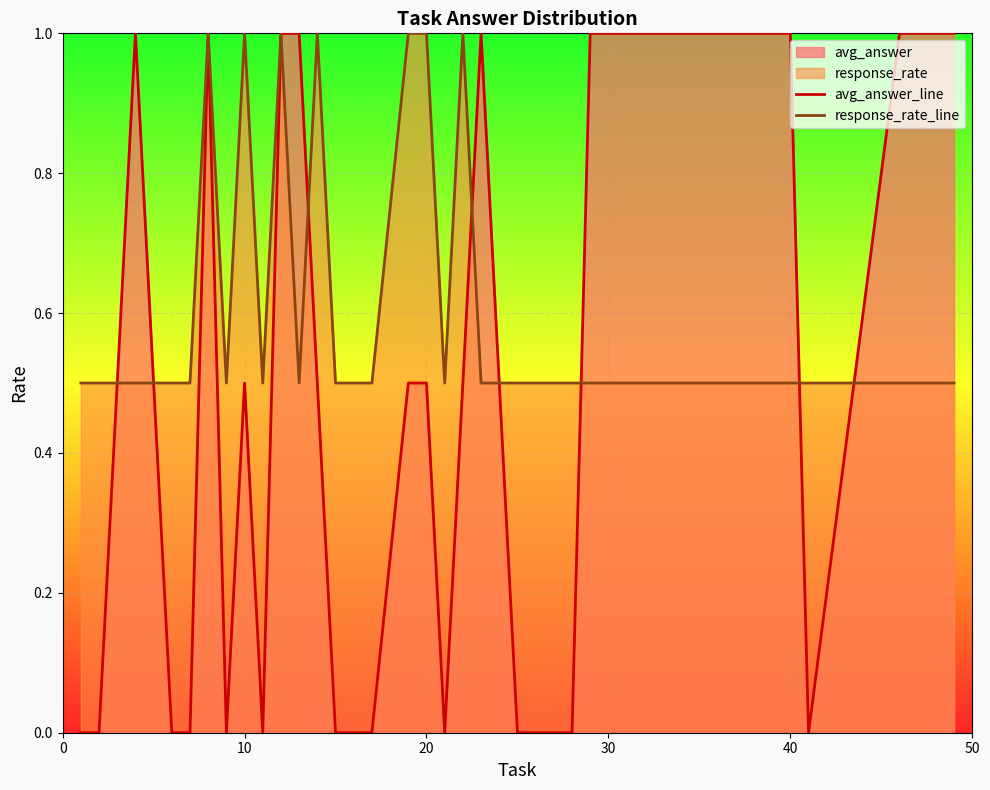

The value of response_rate_line at 40 is 0.5. True or false?

True